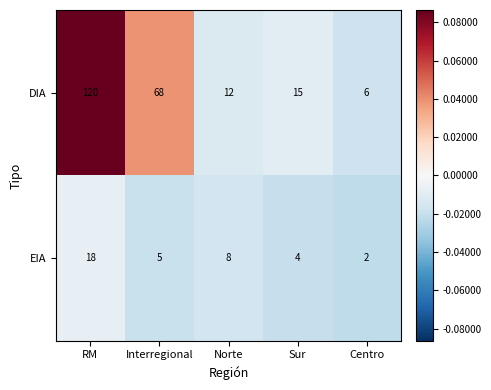

How many data points in EIA are less than 5?

2